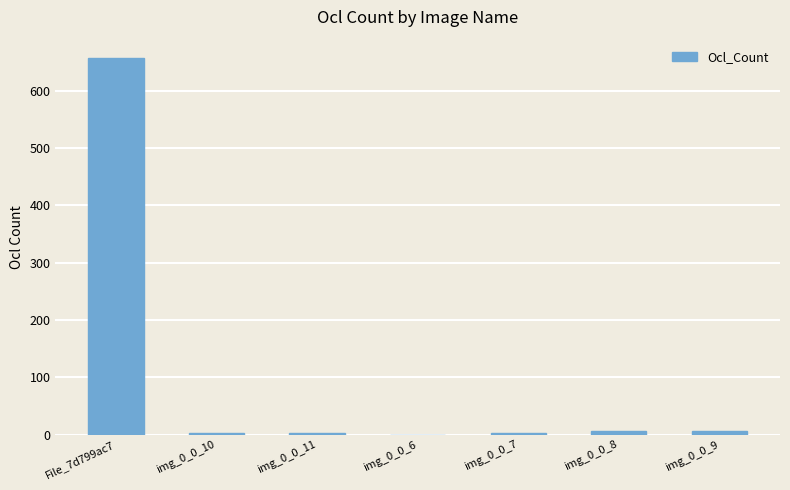

How many categories are shown in the chart?

7